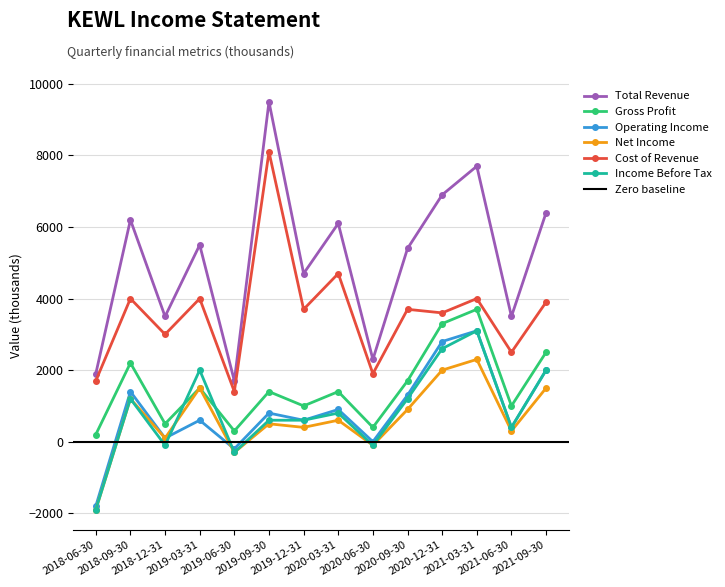

True or false: Net Income has more than 0 points higher than both neighbors.

True